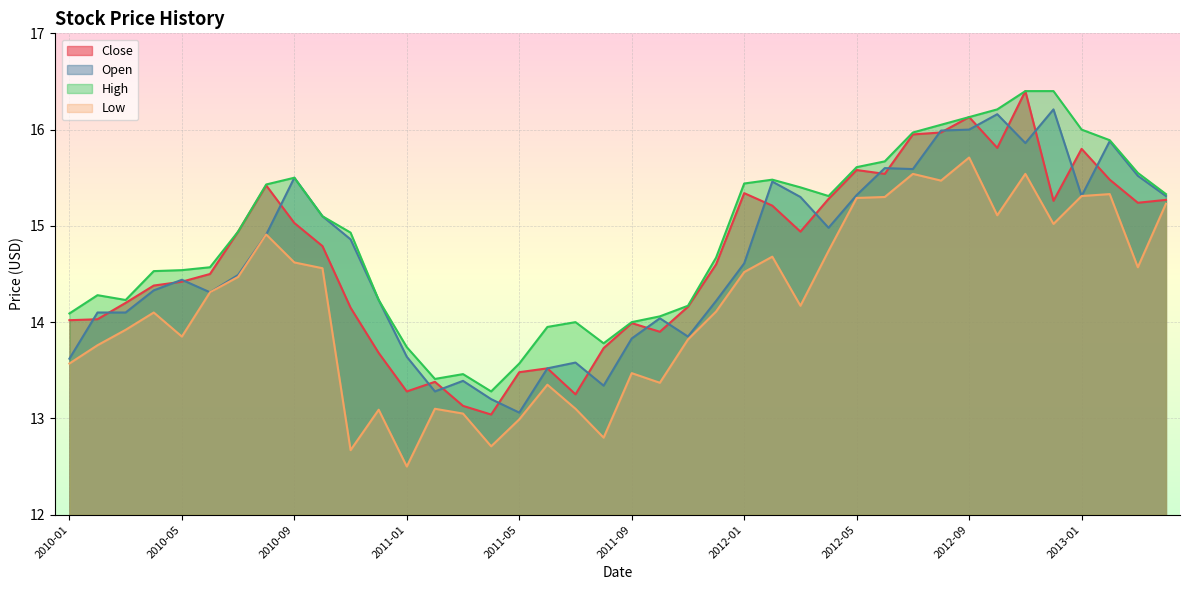

The value of Close at 2011-06 is 13.5. True or false?

True